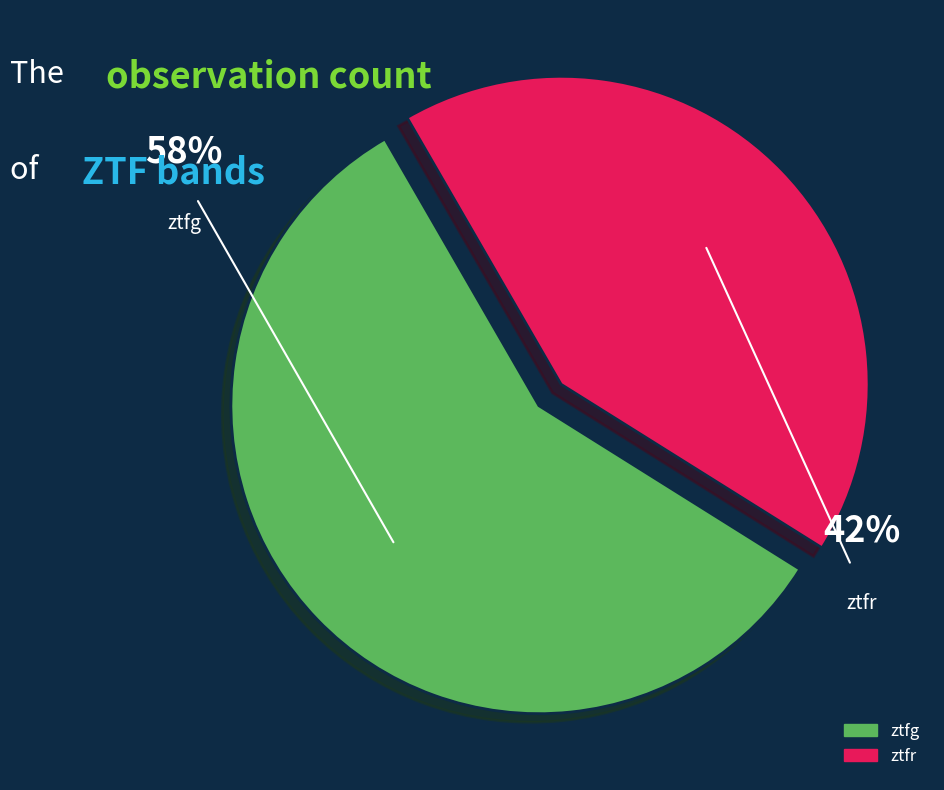

What is the ratio of the value at ztfr to the value at ztfg?

0.7